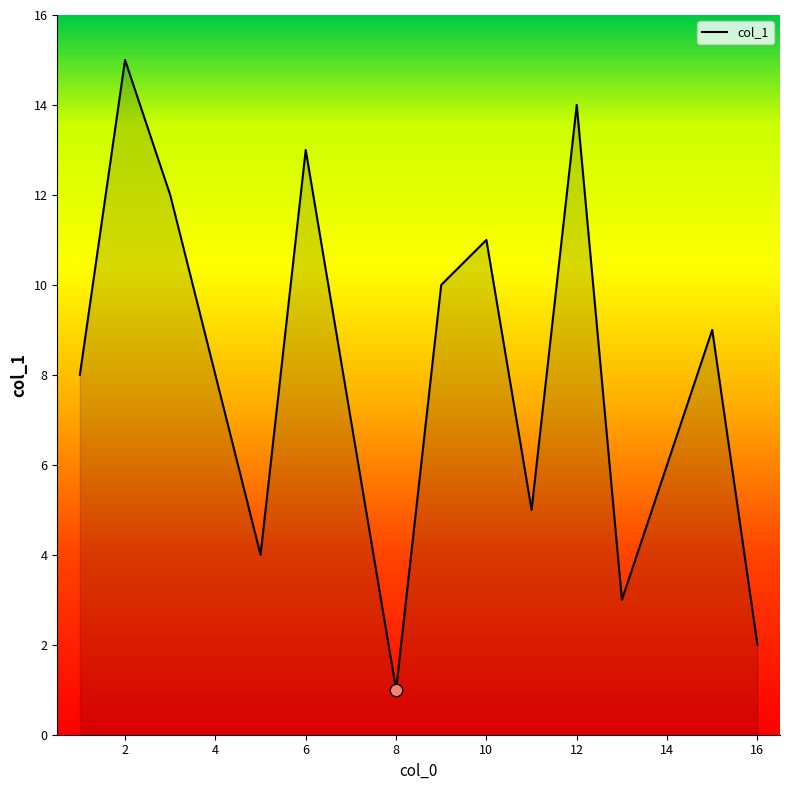

What is the greatest value displayed?

15